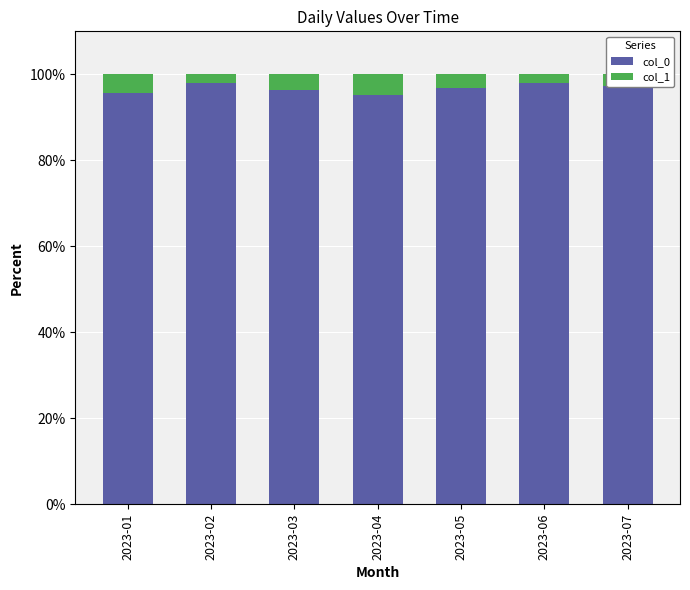

What is the difference between the maximum and minimum values in the col_0 series?

2.8